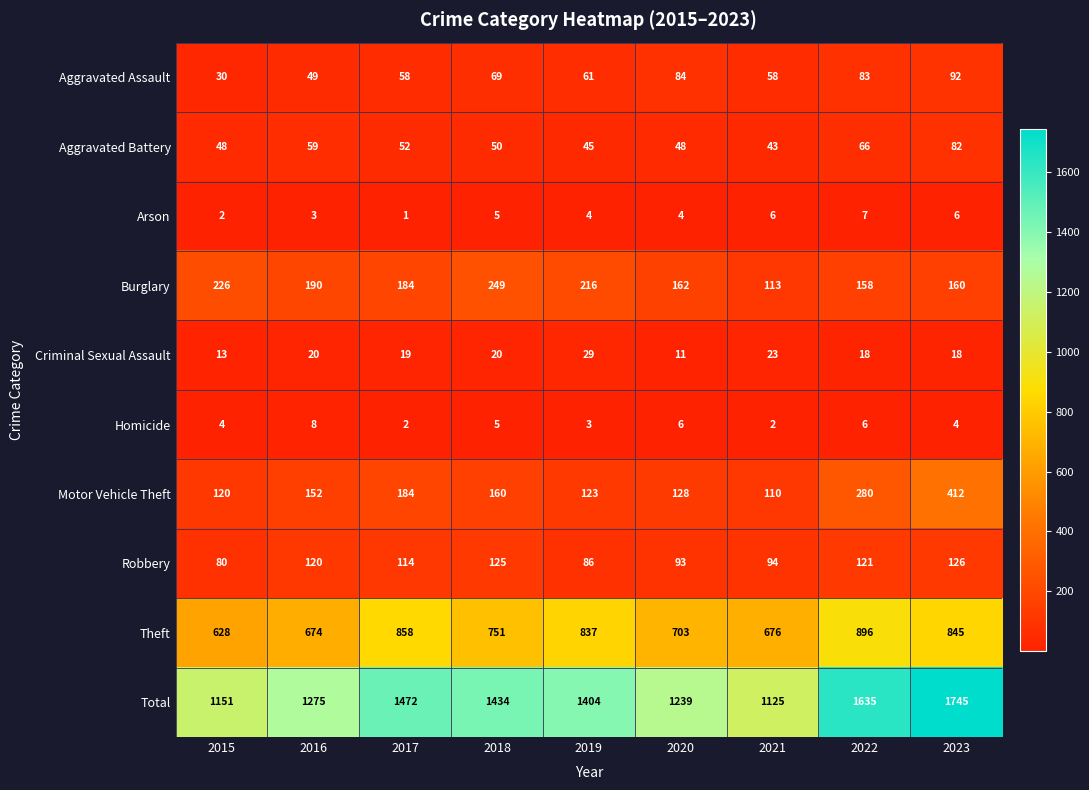

Which series has the largest range (max minus min)?

Total